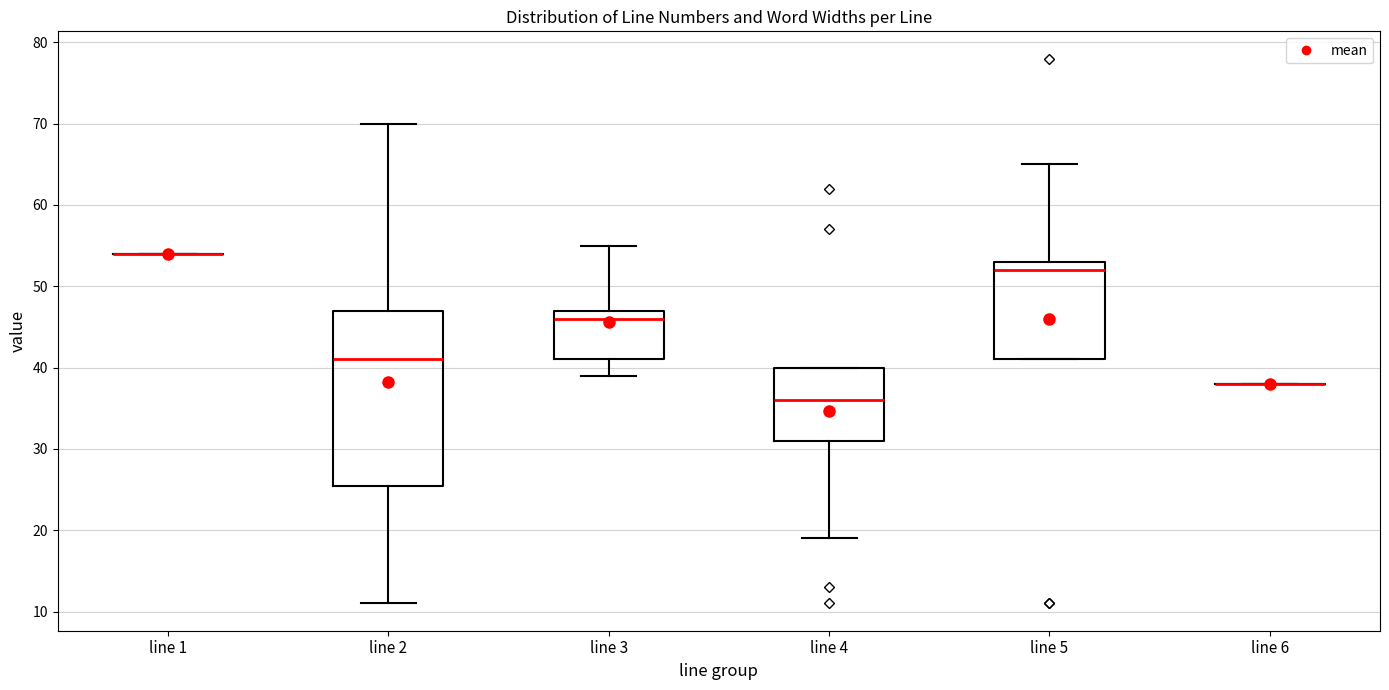

Comparing the boxes themselves (not the whiskers), which one is the tallest?

line 2